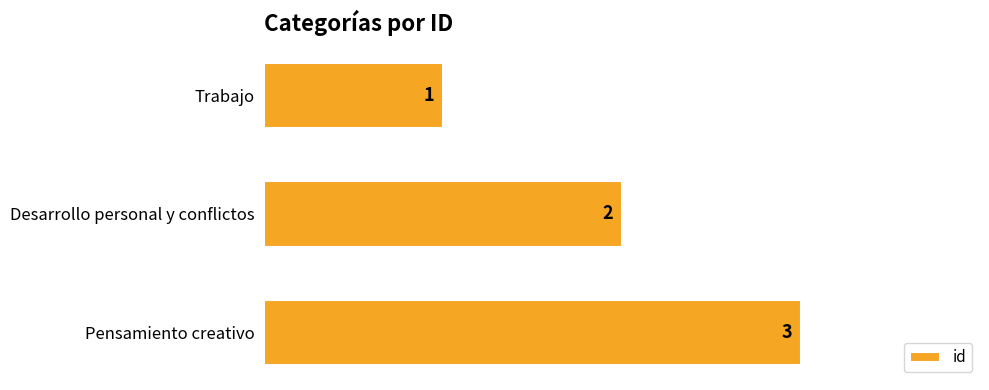

List the labels in order of value, largest first.

Pensamiento creativo, Desarrollo personal y conflictos, Trabajo